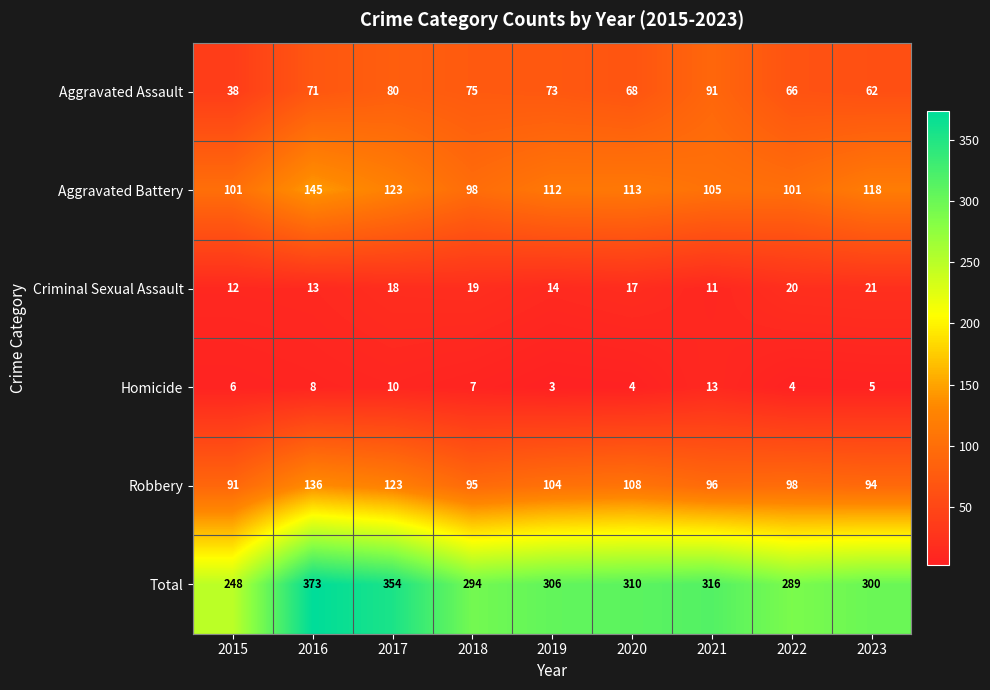

What is the difference between the highest and lowest values at 2018?

287